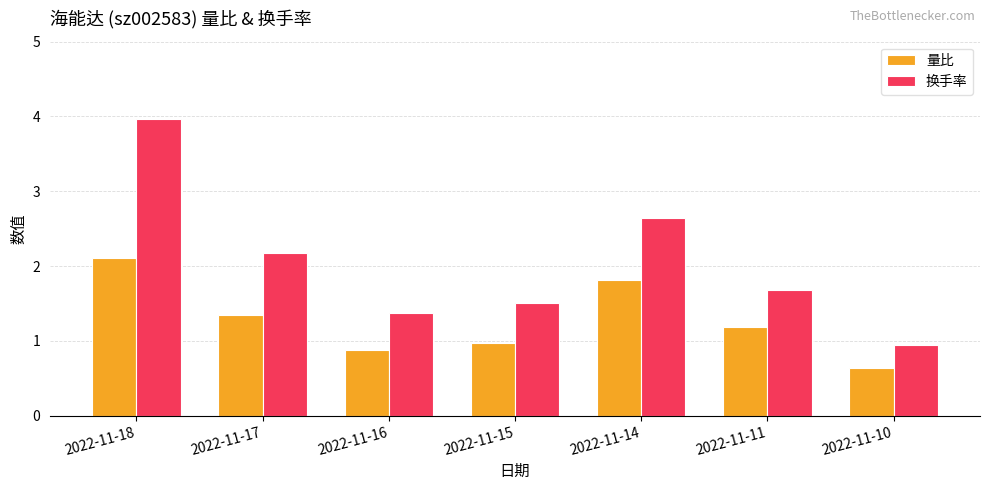

What is the spread (max minus min) of values at 2022-11-10?

0.3